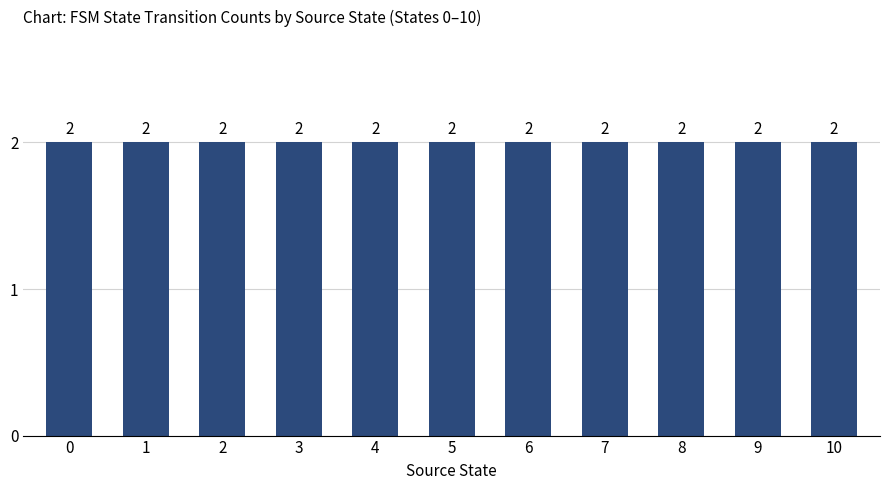

Which category has the highest value across all series?

5